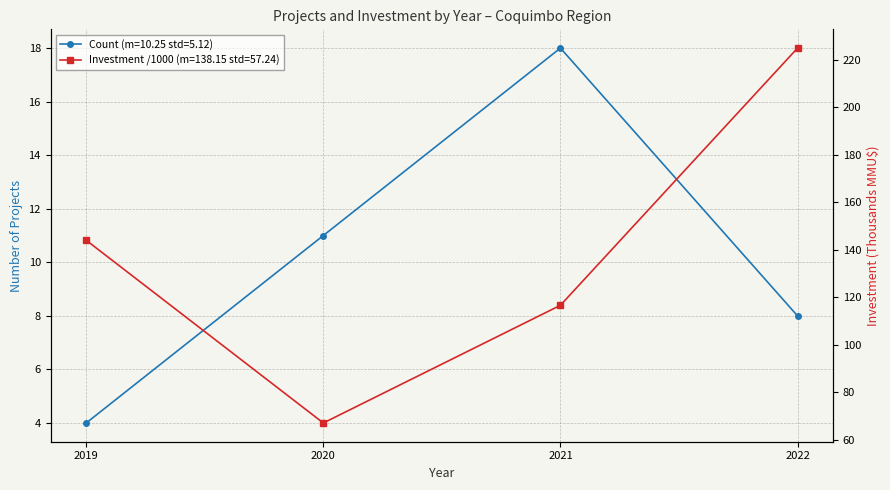

What is the difference between the maximum and minimum values?

14